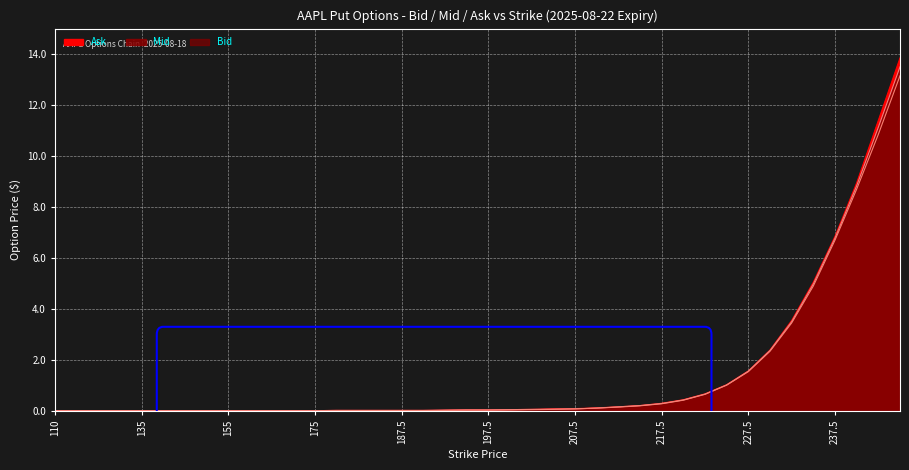

The value of Bid at 197.5 is 0.0. True or false?

False